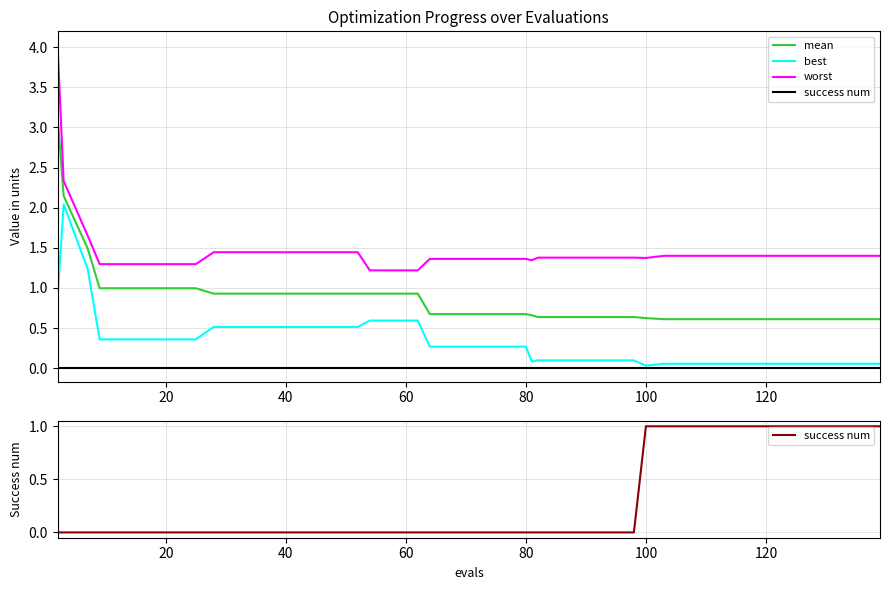

The mean series shows 0.6 at 100. True or false?

True